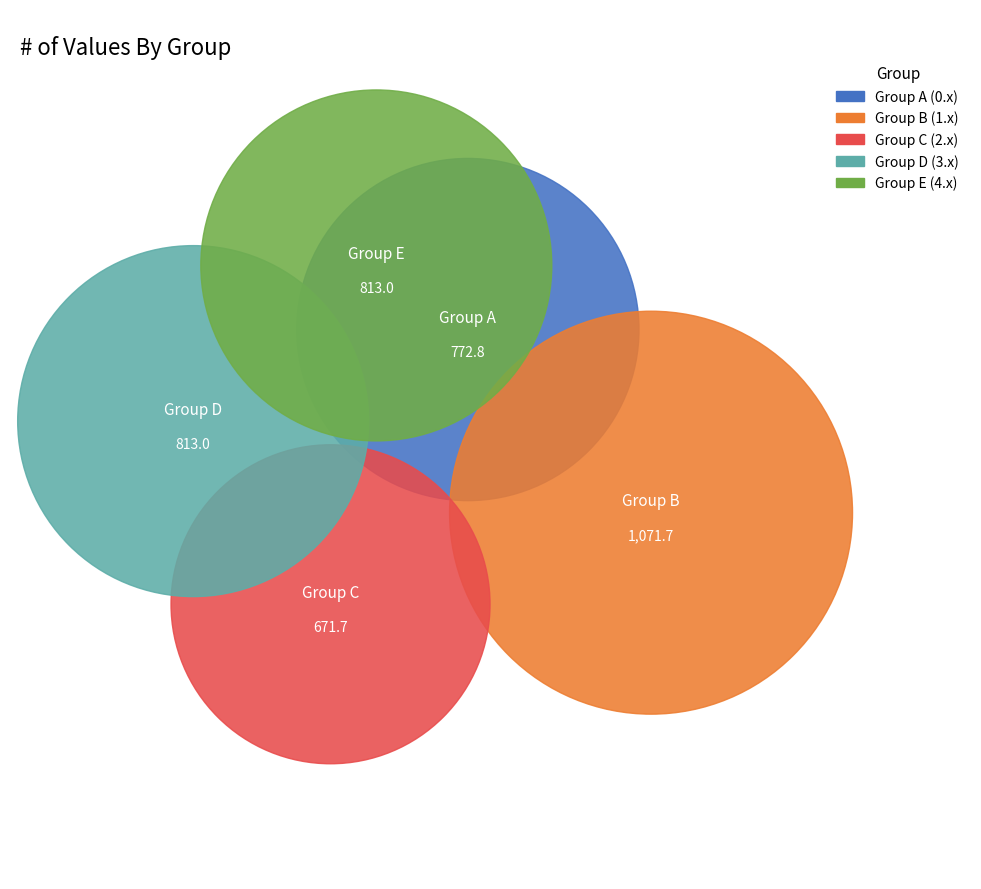

Which category has the smallest portion of the pie?

2.0